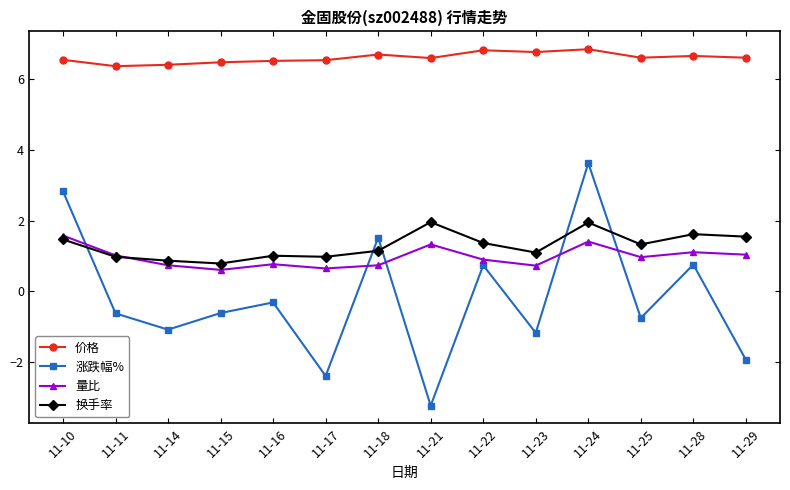

Between which two adjacent categories do 涨跌幅% and 换手率 first intersect?

11-10 and 11-11